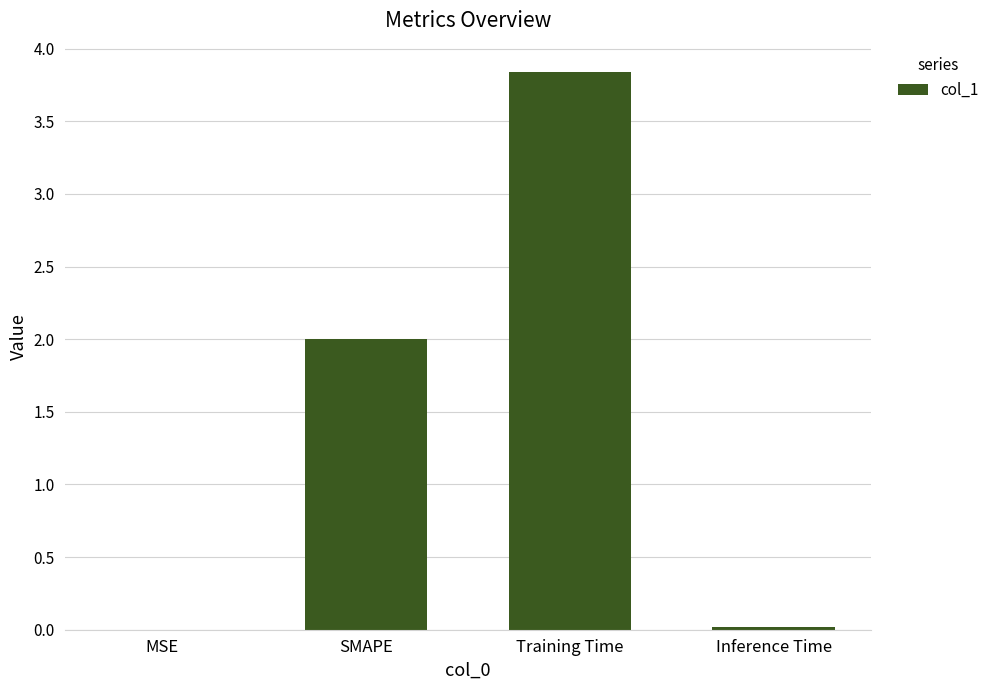

What is the change in value from Training Time to Inference Time?

-3.8